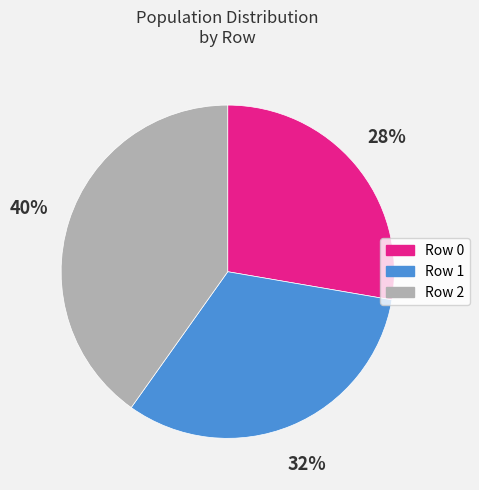

True or false: Row 0 accounts for 22% of the total.

False